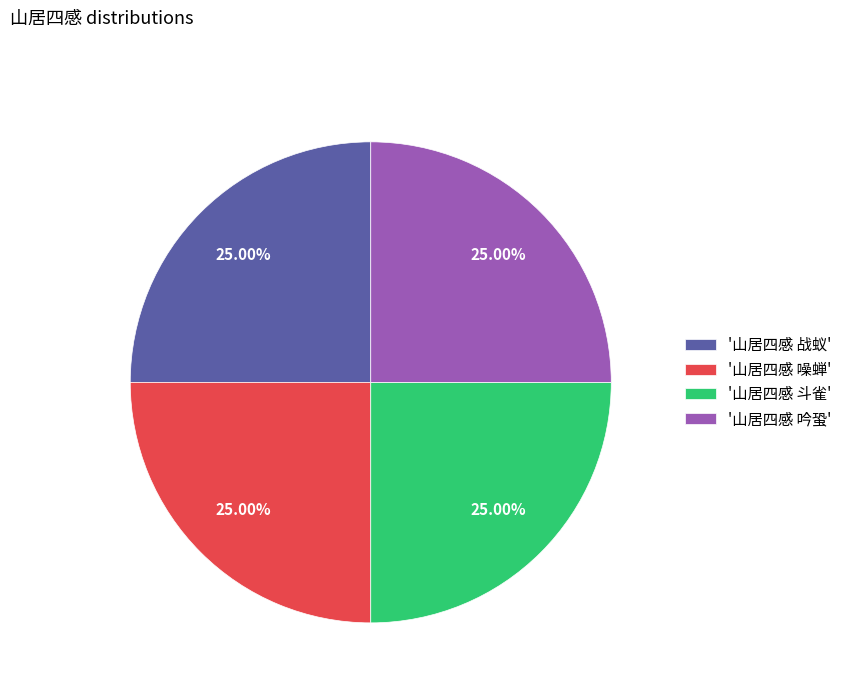

Does '山居四感 战蚁' account for over 50% of the chart?

No